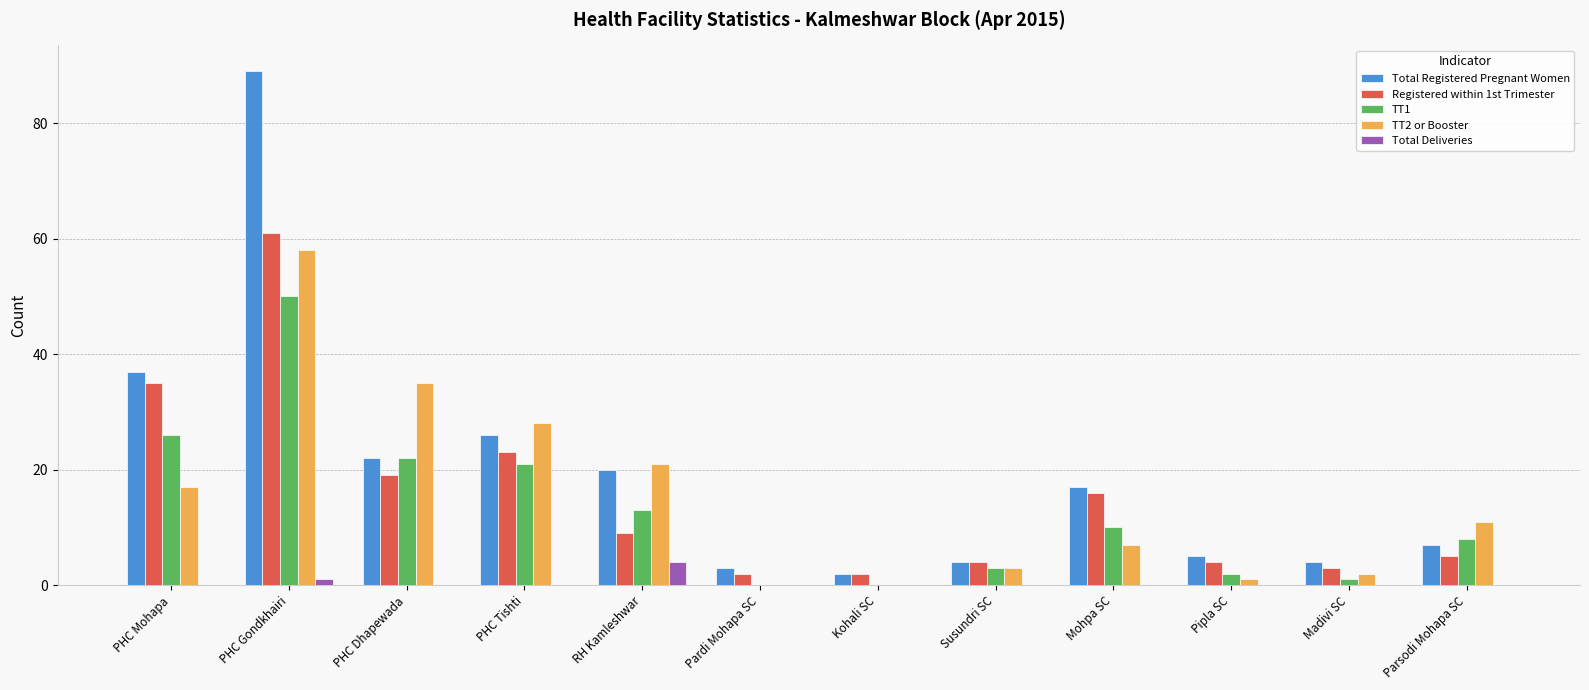

At which label does TT1 reach its peak?

PHC Gondkhairi